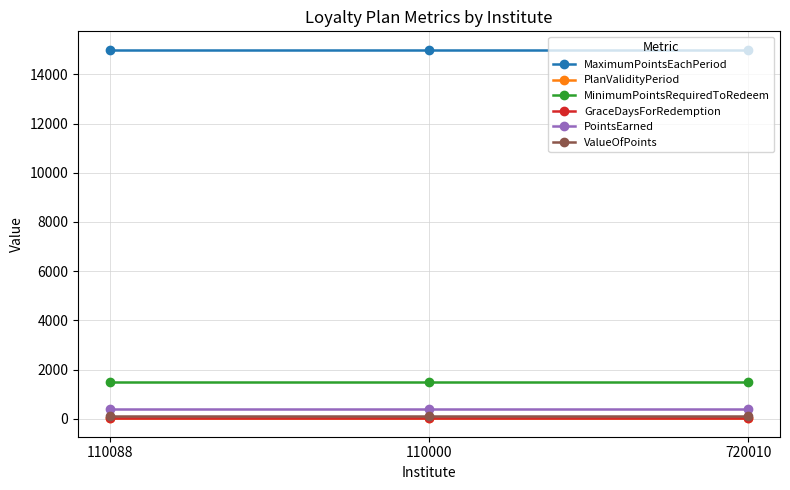

The value of ValueOfPoints at 110000 is 100. True or false?

True